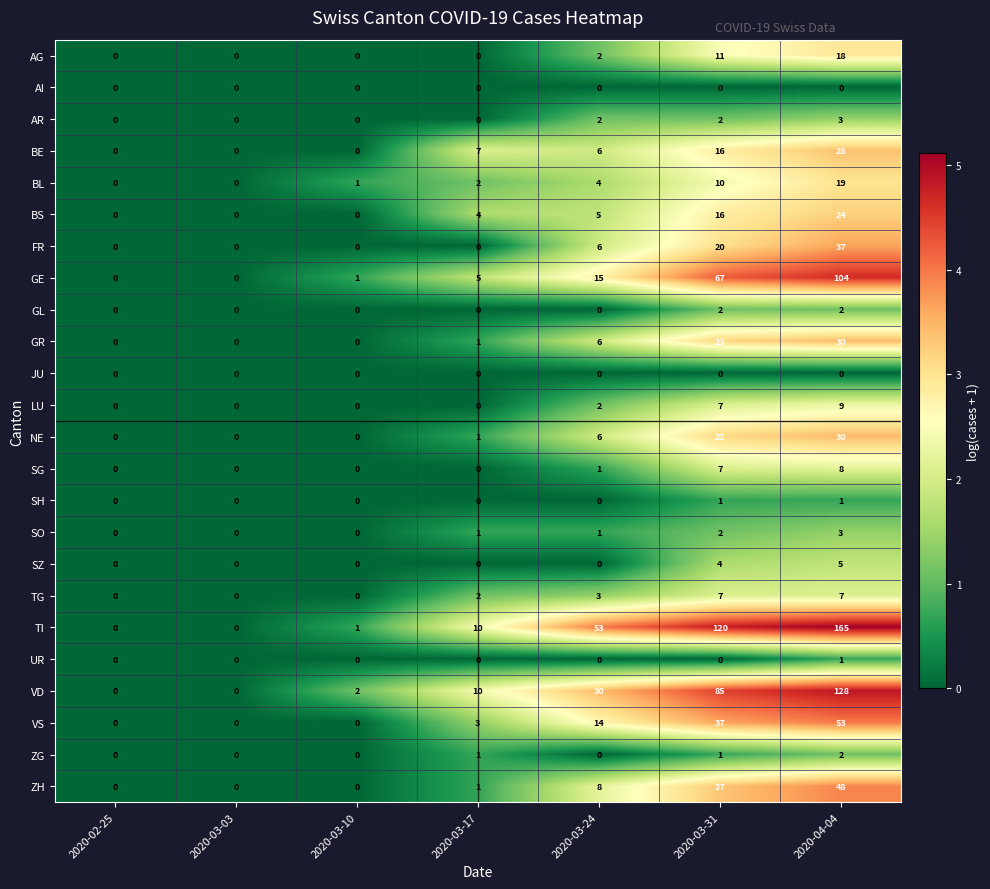

At which label does BE first exceed 6?

2020-03-17